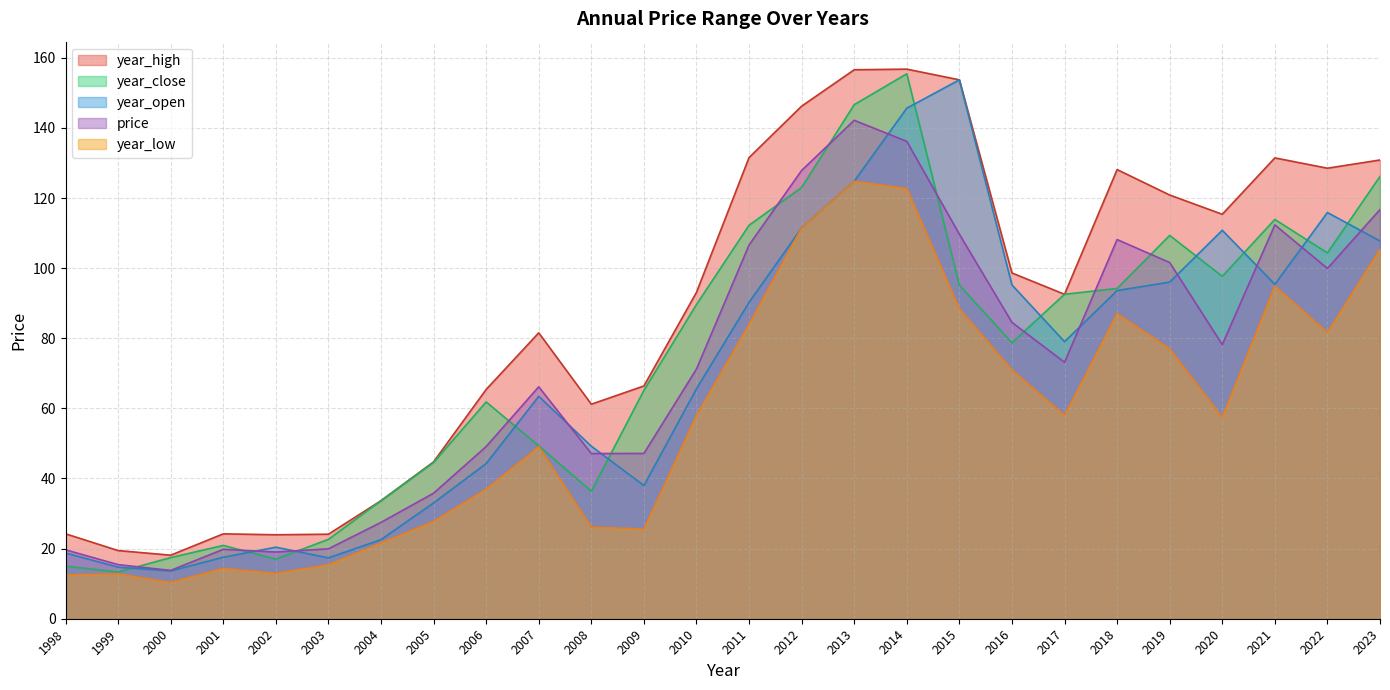

What is the minimum value shown in the chart?

10.4